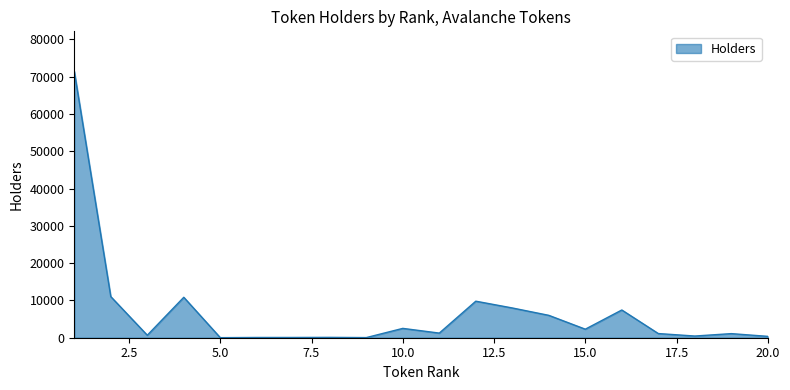

What is the difference between the maximum and minimum values?

71414